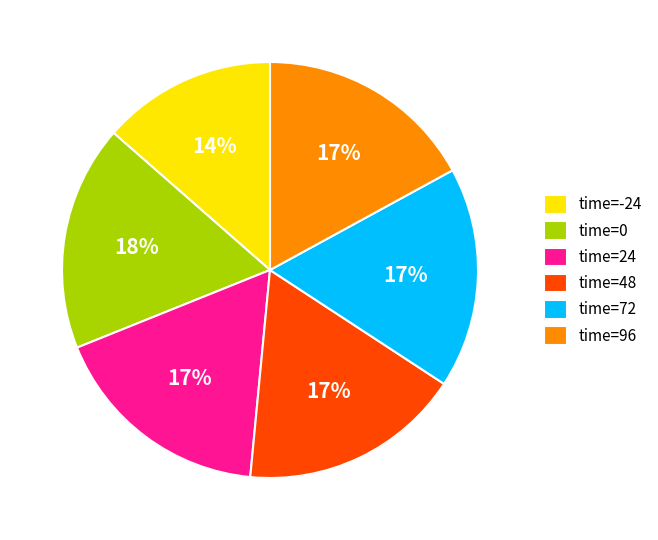

Is there any slice that represents more than half of the pie?

No